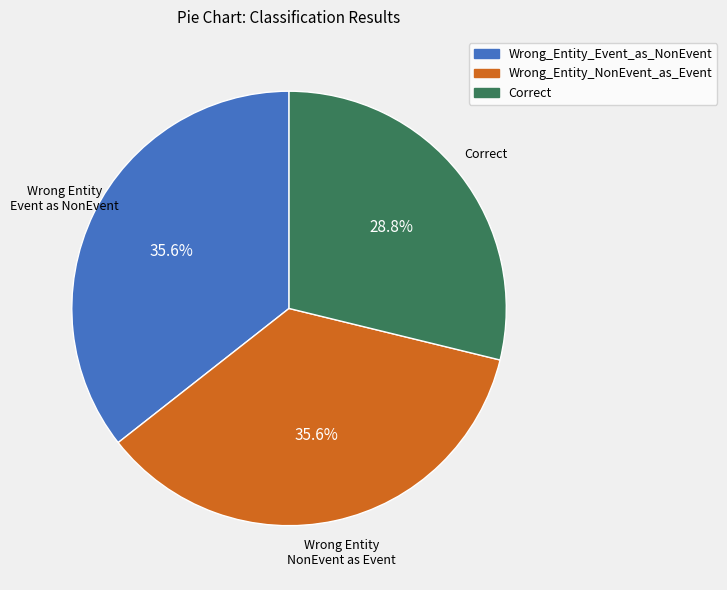

Does Wrong_Entity_NonEvent_as_Event represent more than half of the total?

No